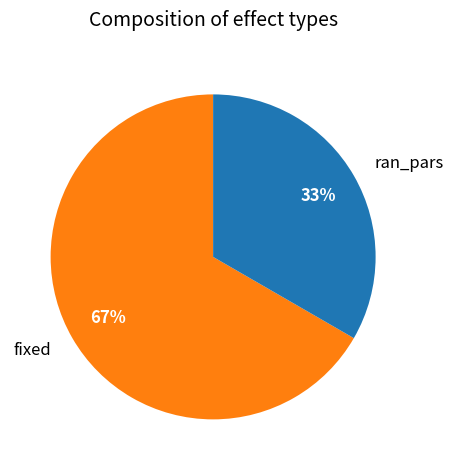

Is the sum of fixed and ran_pars greater than half?

Yes